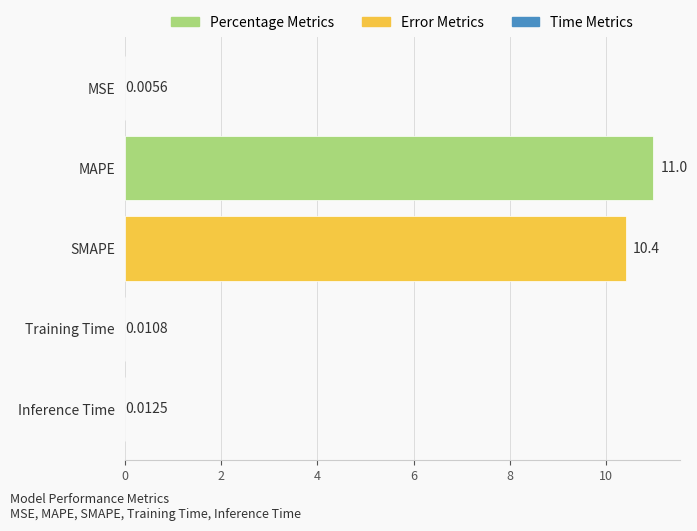

Which label corresponds to the largest value in the chart?

MAPE